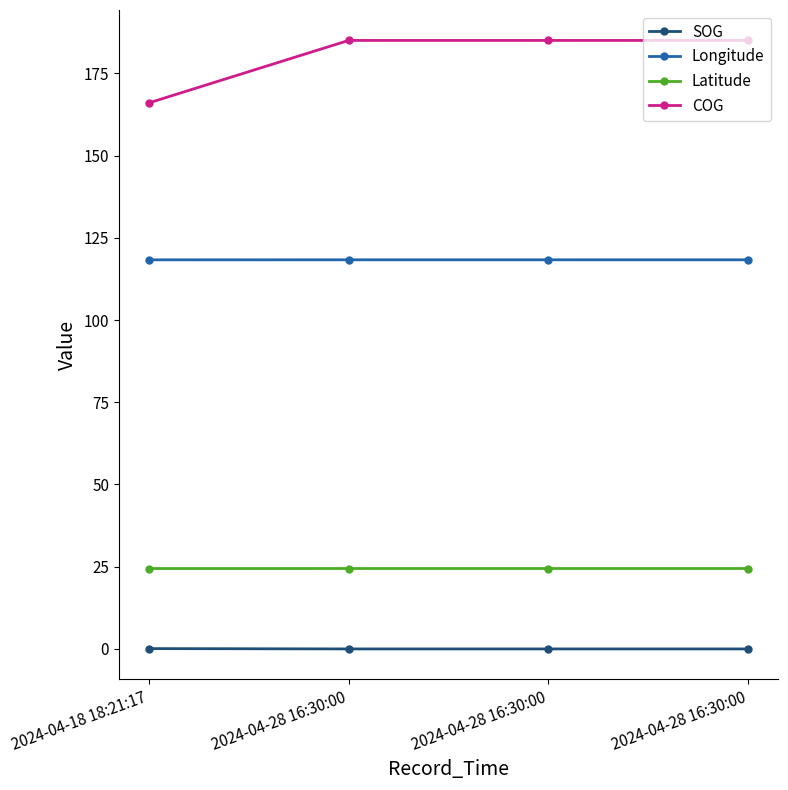

What is the label of the 2nd point from the left?

2024-04-28 16:30:00